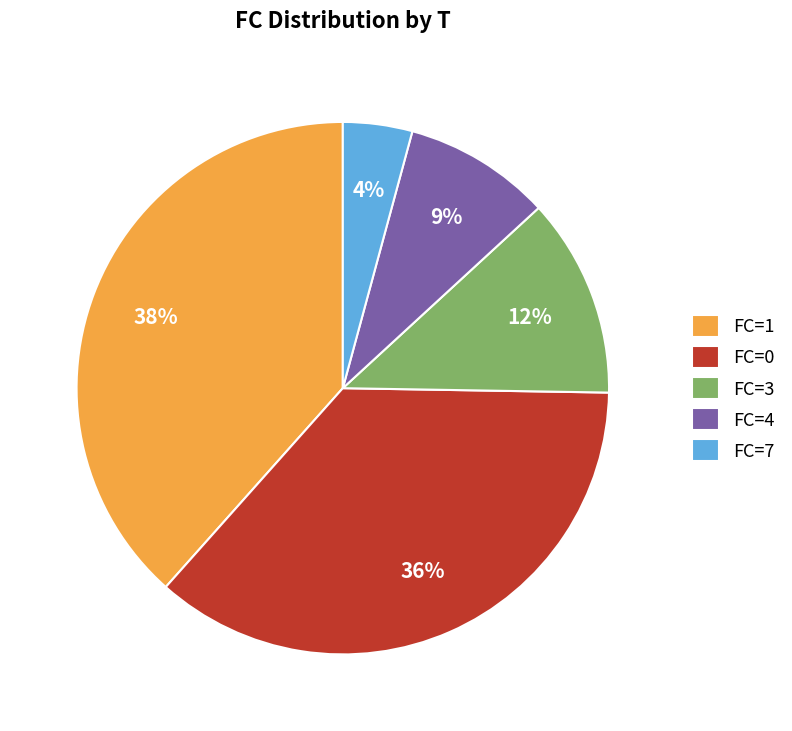

Which slice is the largest?

FC=1